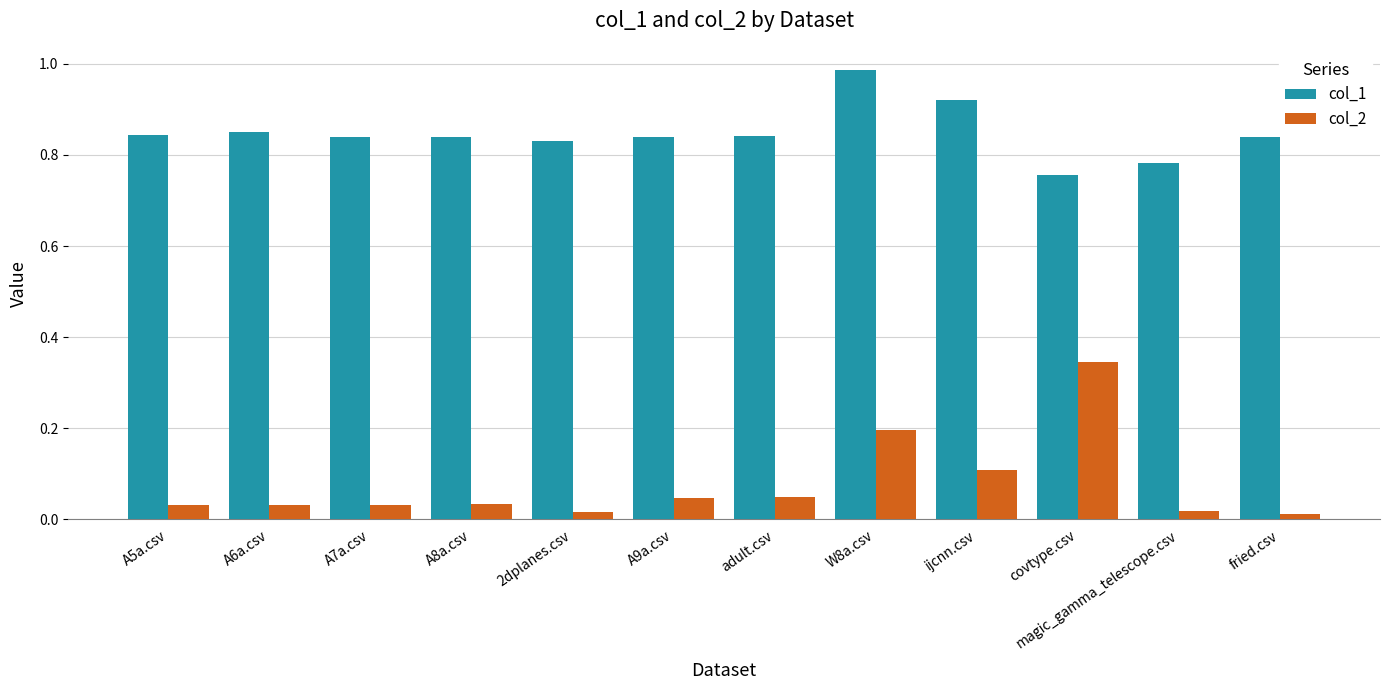

What is the total value across all series at W8a.csv?

1.2